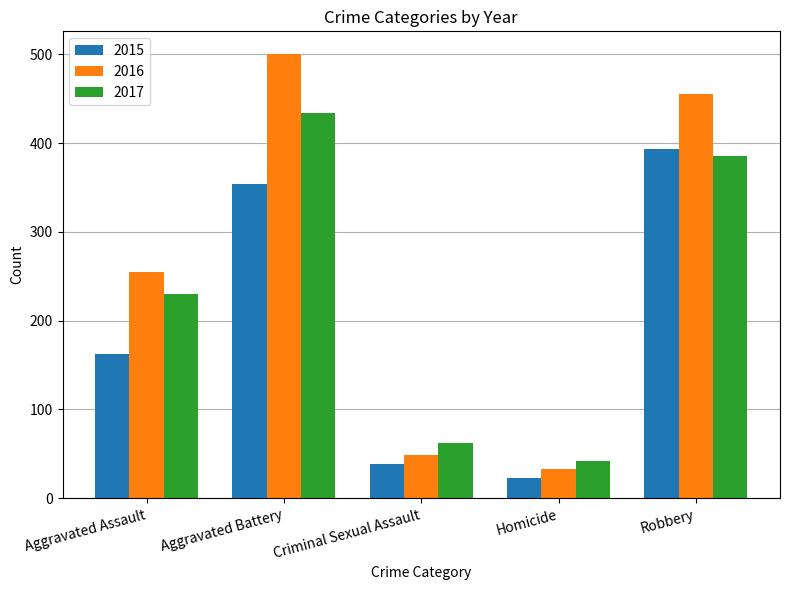

What is the total value across all series at Aggravated Battery?

1289